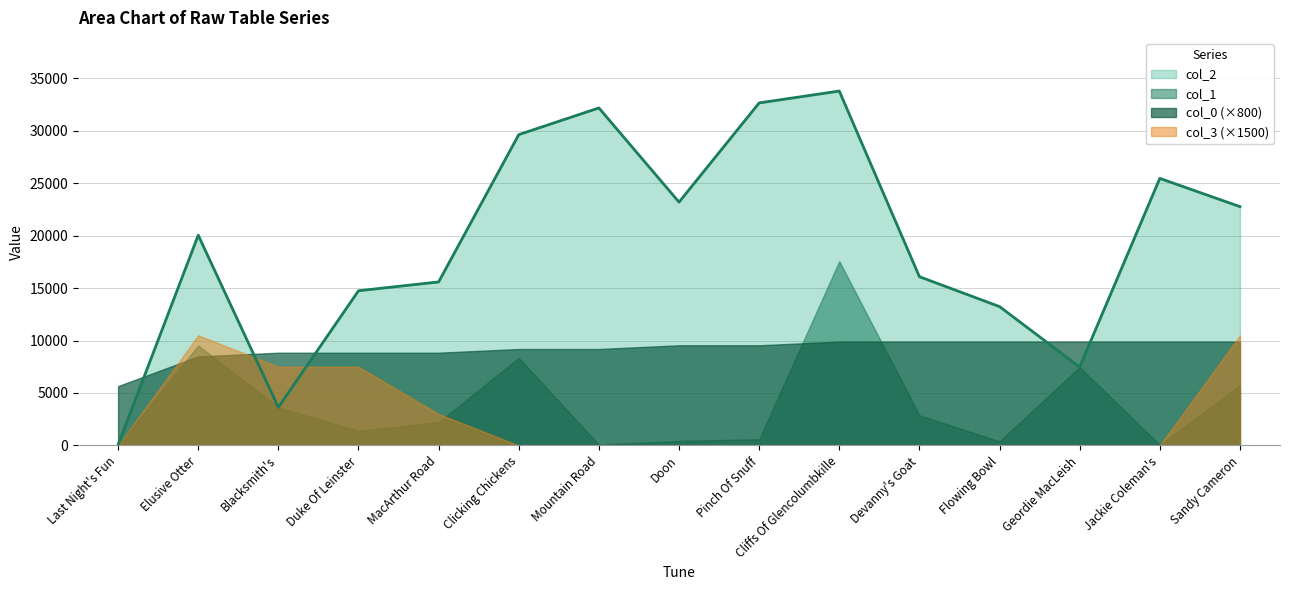

True or false: col_0 (×800) and col_2 intersect in this chart.

True